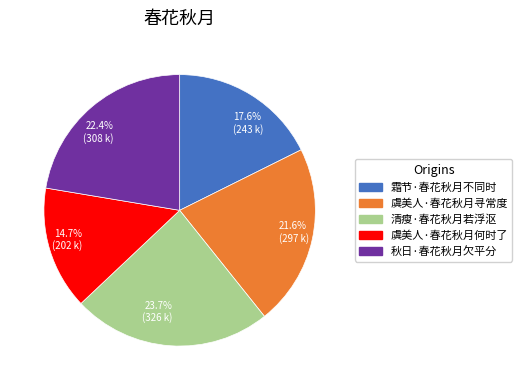

To the nearest percent, what is the average slice percentage?

20%